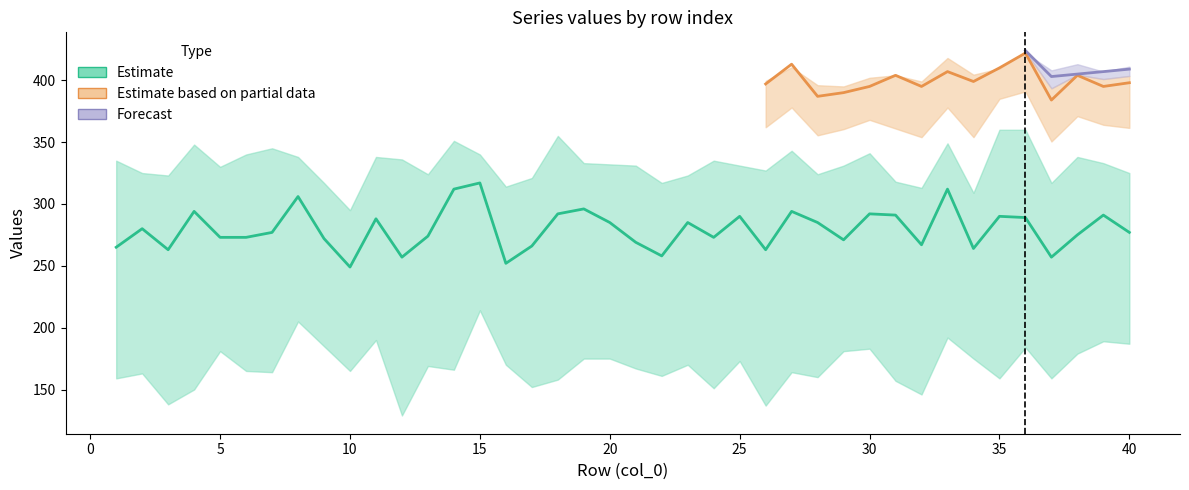

In col_11, how many points are higher than both neighbors (excluding endpoints)?

14